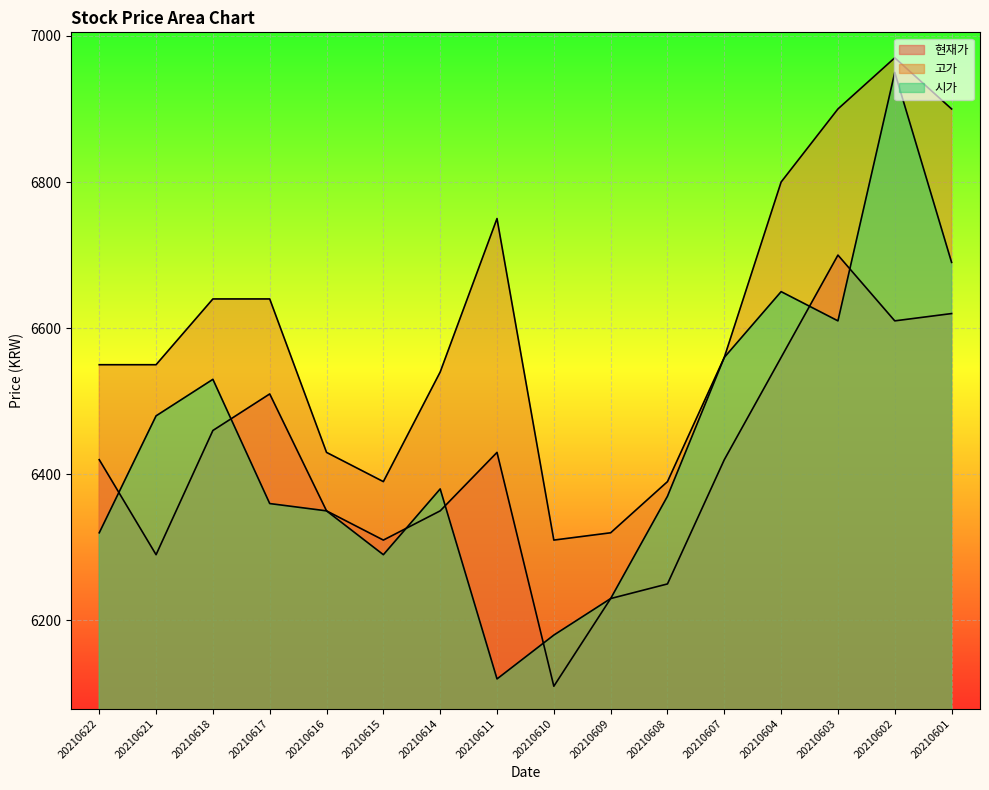

How many times do 현재가 and 시가 cross each other?

7